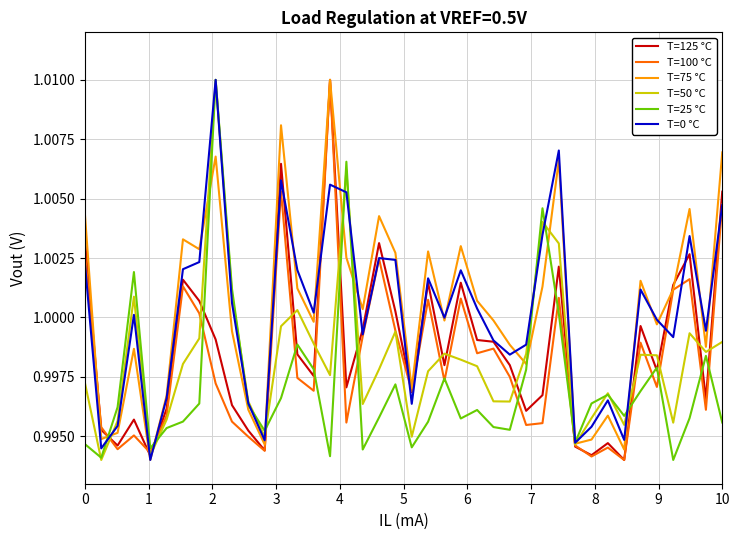

What are all the series names shown in the legend?

T=125 °C, T=100 °C, T=75 °C, T=50 °C, T=25 °C, T=0 °C